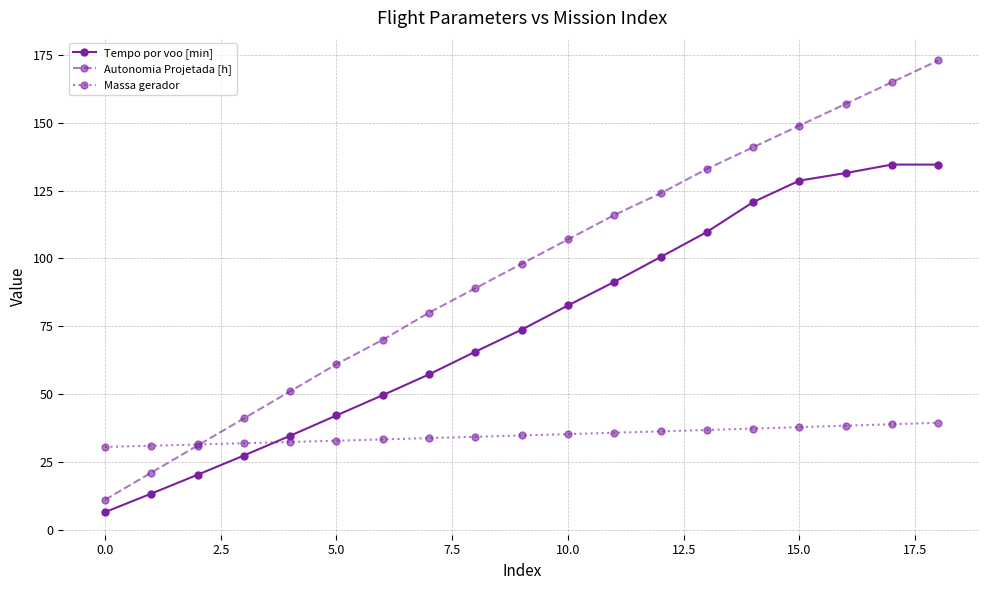

List the series in order of their peak value, lowest first.

Massa gerador, Tempo por voo [min], Autonomia Projetada [h]